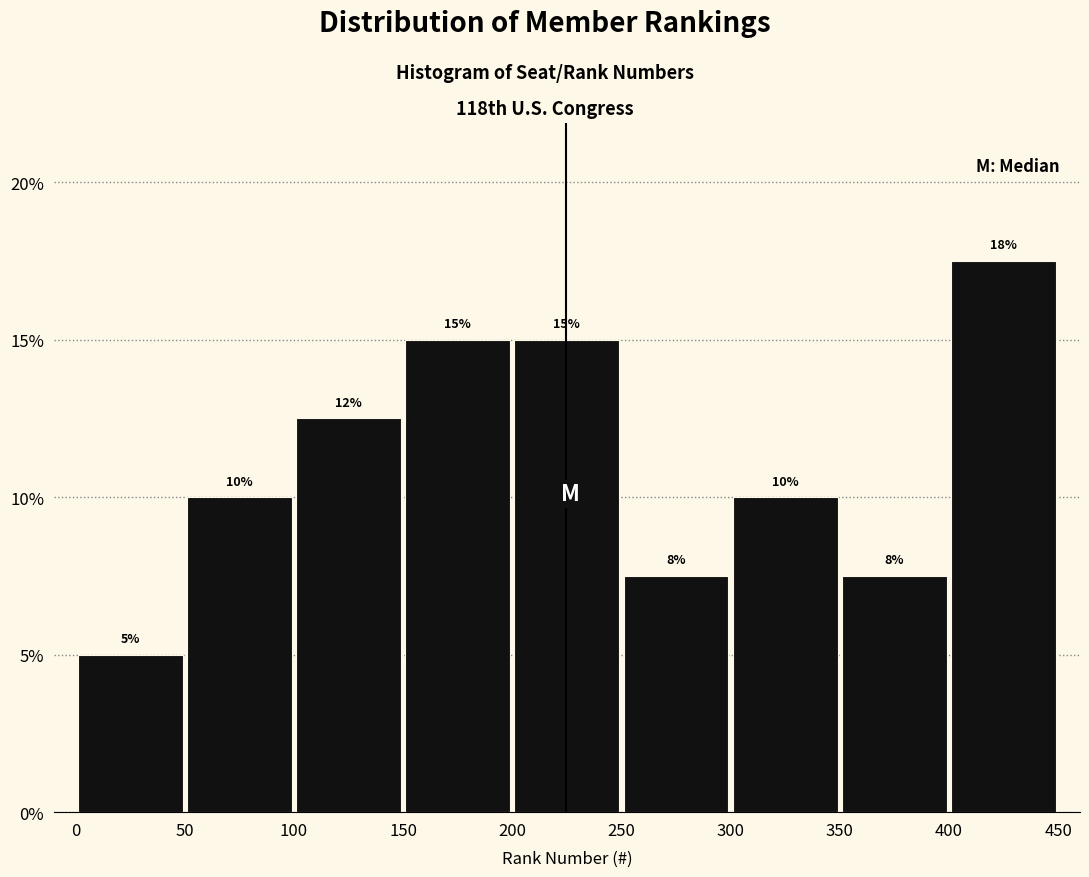

Which range on the x-axis has the tallest bar?

400 to 450